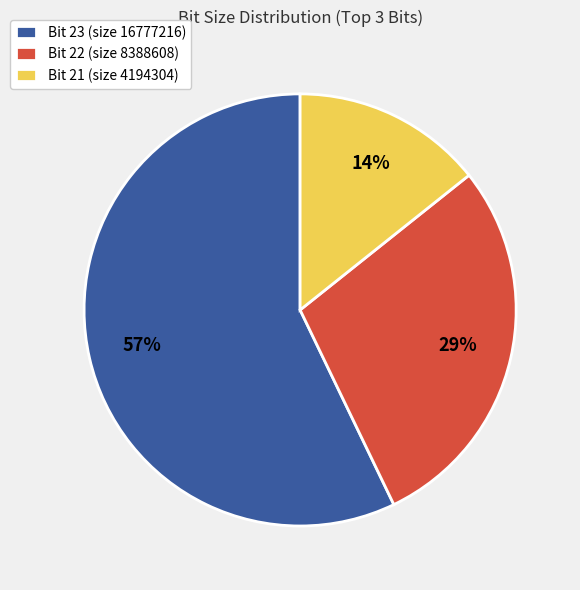

To the nearest percent, what portion does Bit 22 represent?

29%